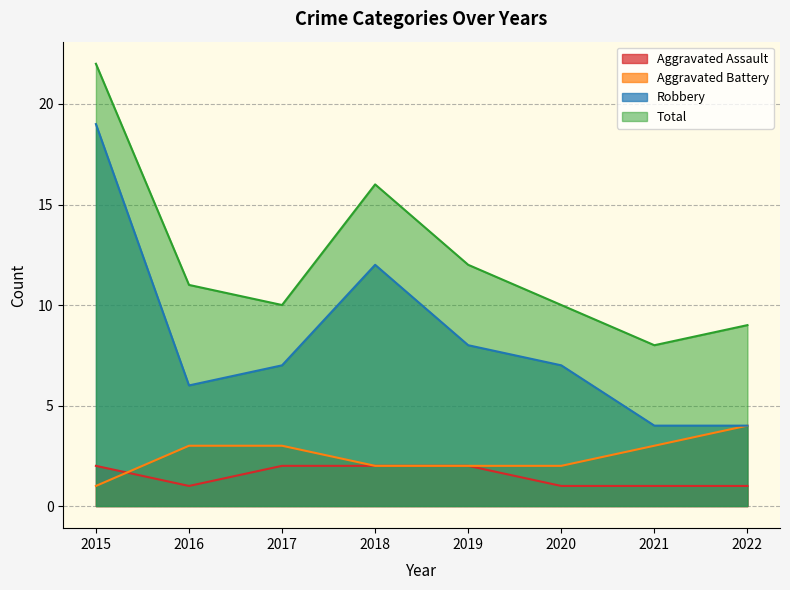

The value of Aggravated Assault at 2017 is 2. True or false?

True